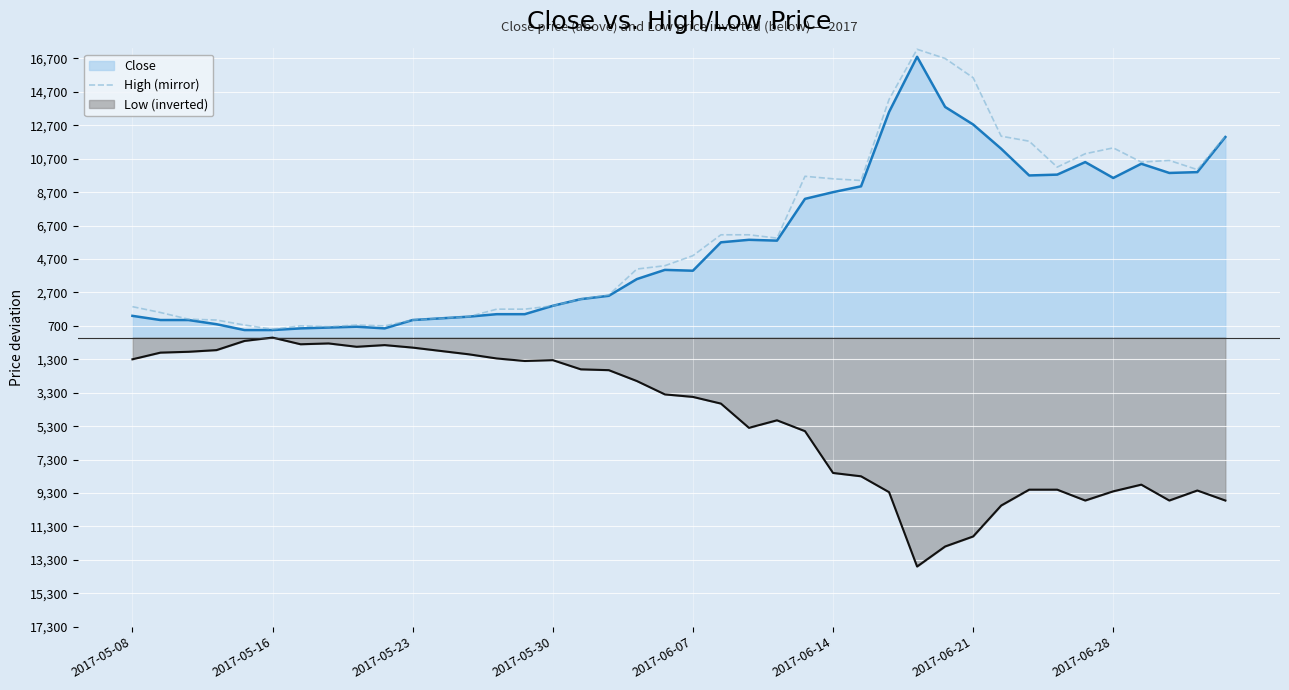

How many points are lower than both their immediate neighbors (excluding endpoints)?

8